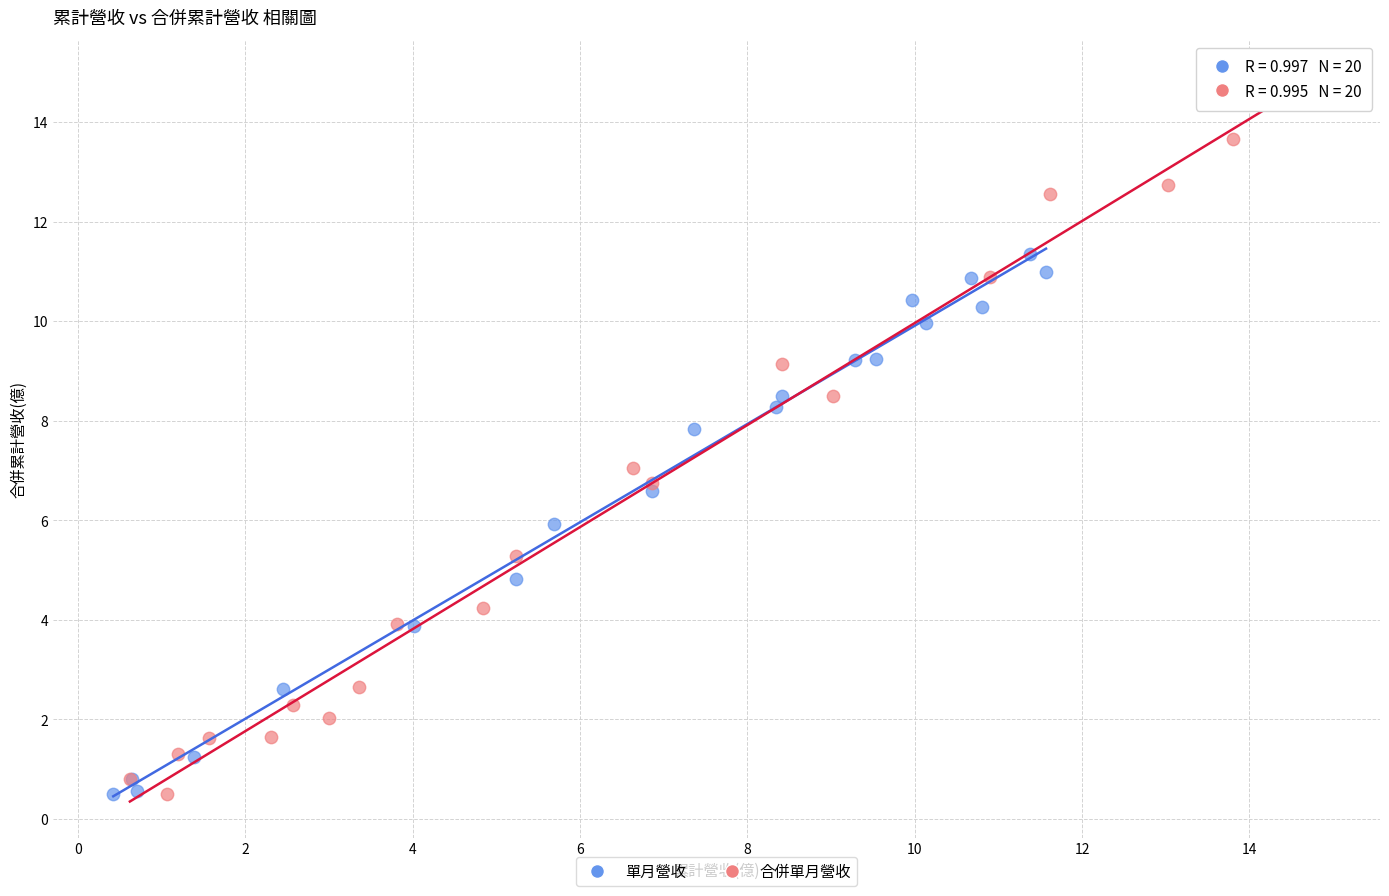

Which series contains the highest Y value?

合併單月營收